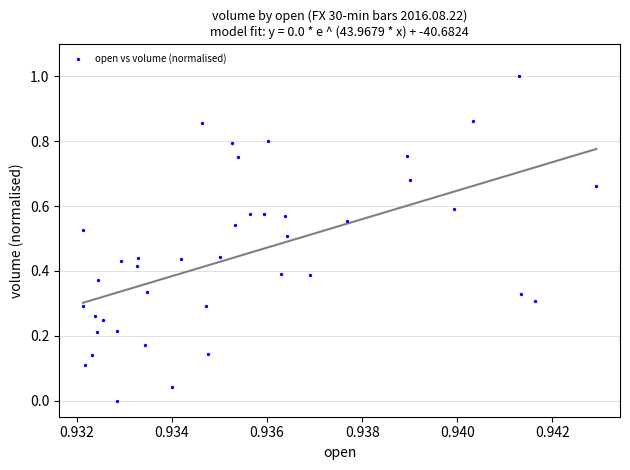

What is the range of Y values (max minus min)?

1.0